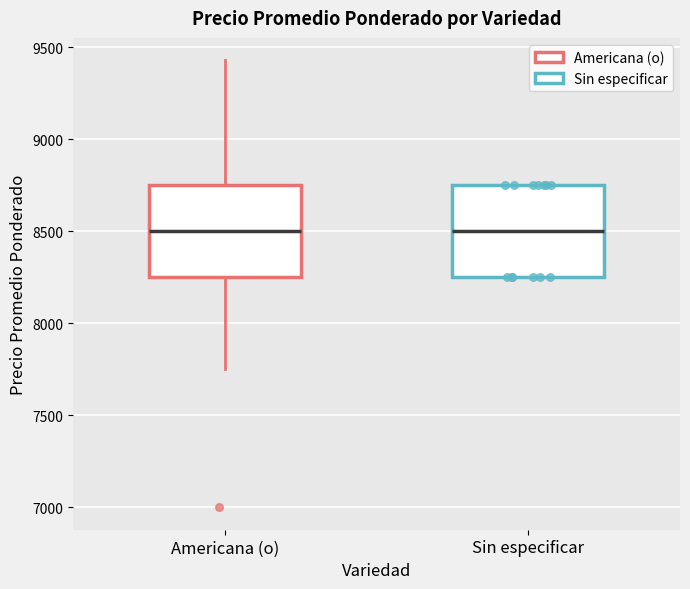

Reading left to right, transcribe this box plot: for each box, give where its median line is, the range the box spans, and where its two whiskers end, as read against the y-axis. The values are not printed on the chart, so give them approximately, as read against the axis.

Americana (o): median 8500, box 8250 to 8750, whiskers 7750 to 9450
Sin especificar: median 8500, box 8250 to 8750, whiskers 8250 to 8750